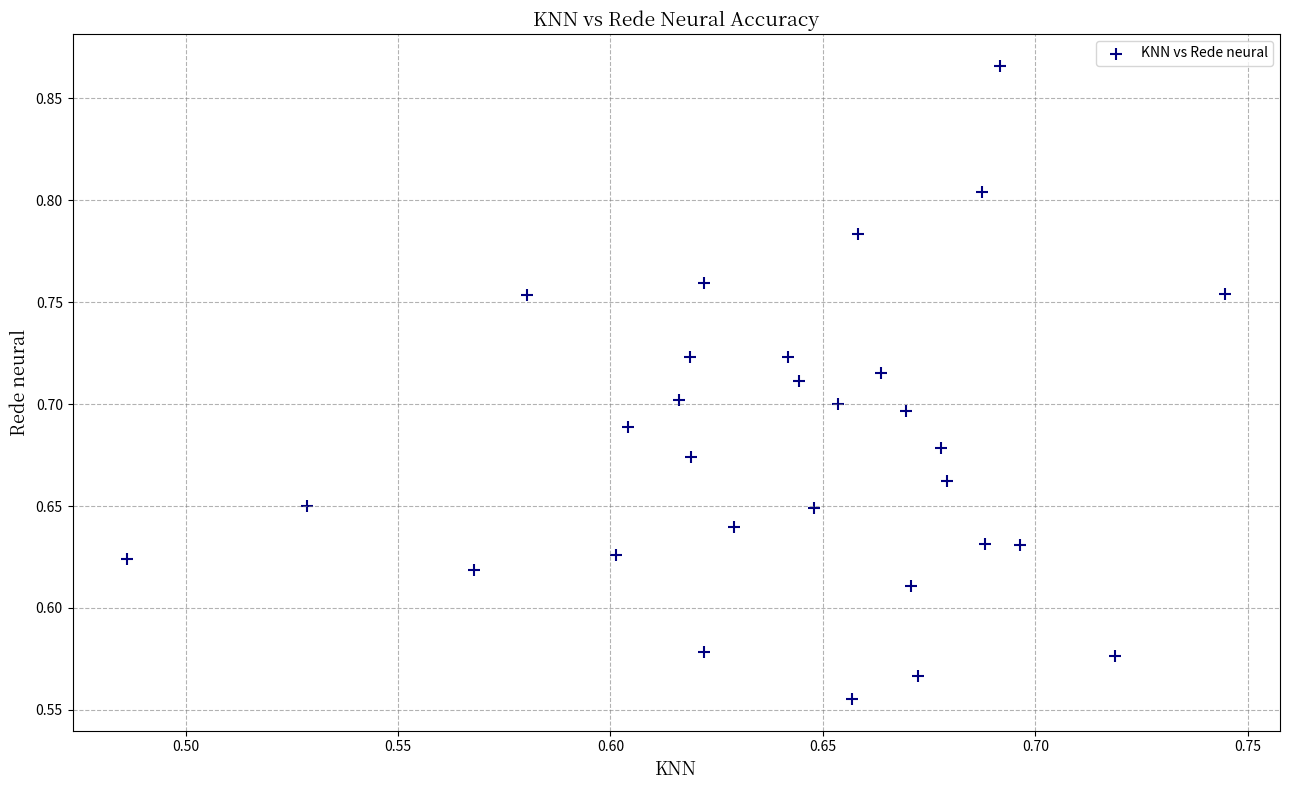

What is the range of X values (max minus min)?

0.3